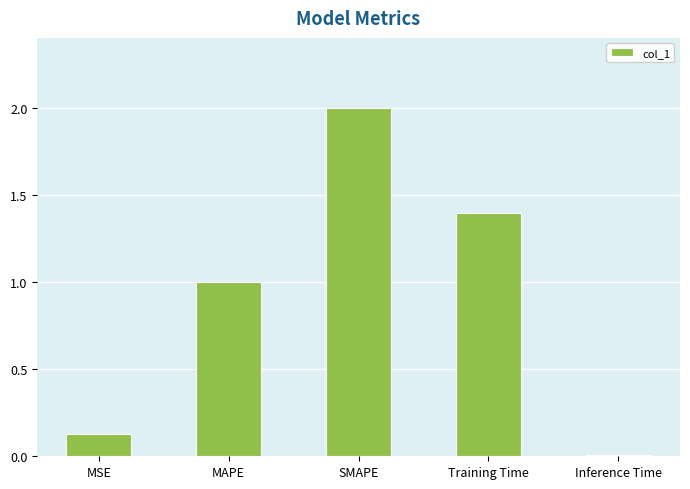

What is the sum of the values at MAPE and MSE?

1.1